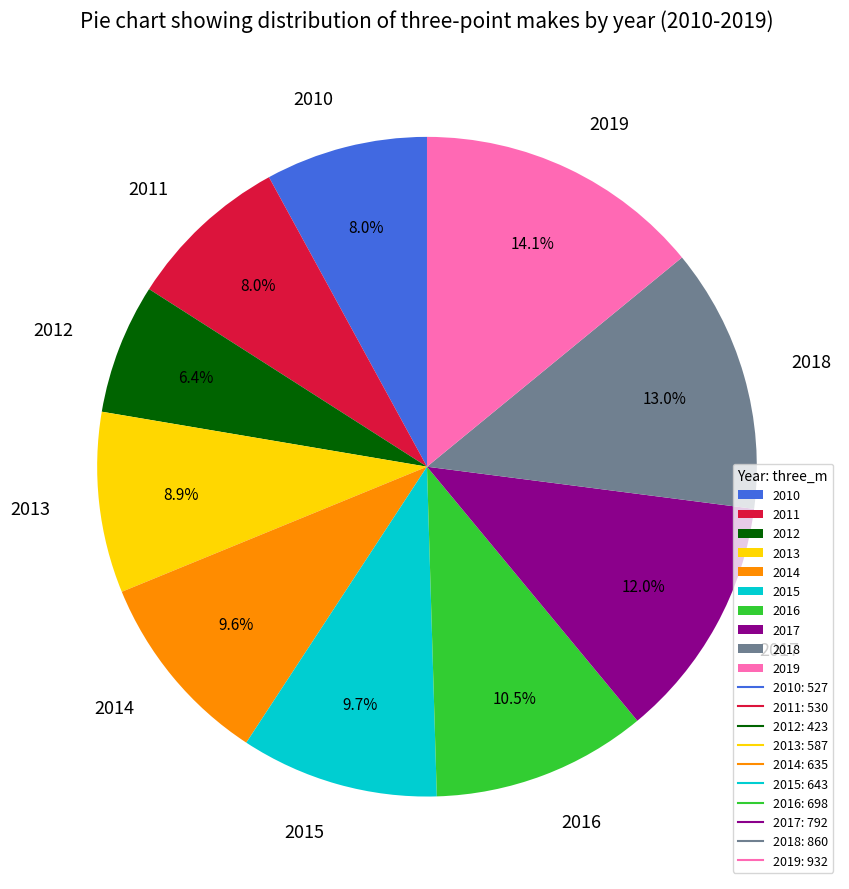

Does 2018 represent more than half of the total?

No